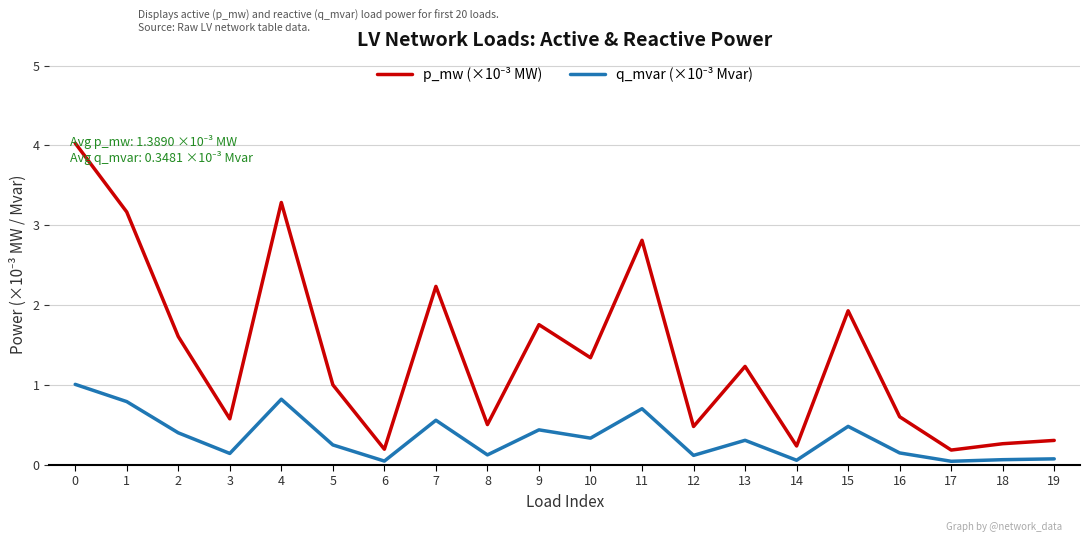

What is the total value across all series at 12?

0.6